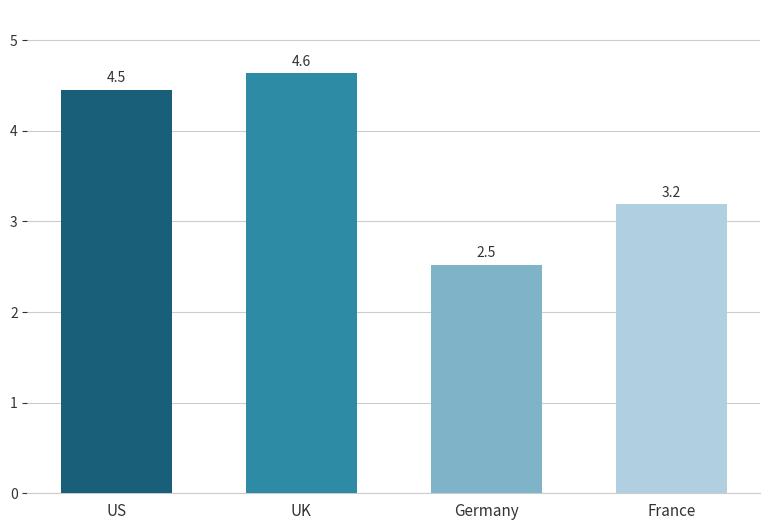

What position from the left is Germany?

3